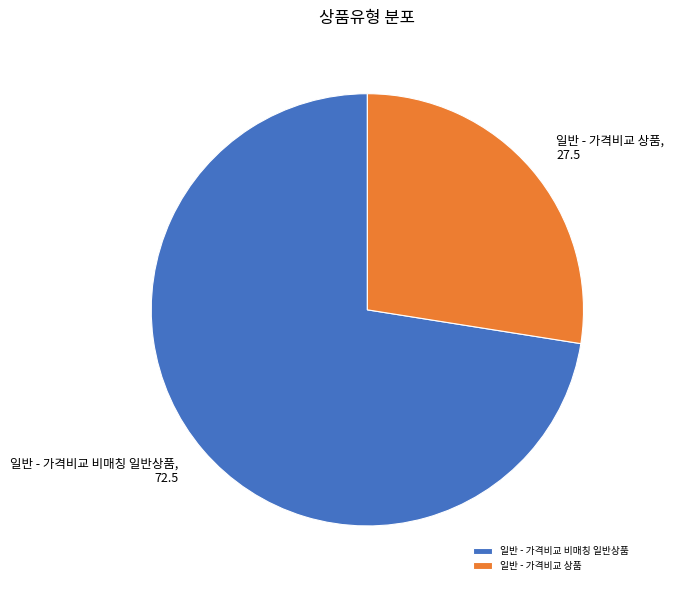

Is there a majority slice in this chart?

Yes